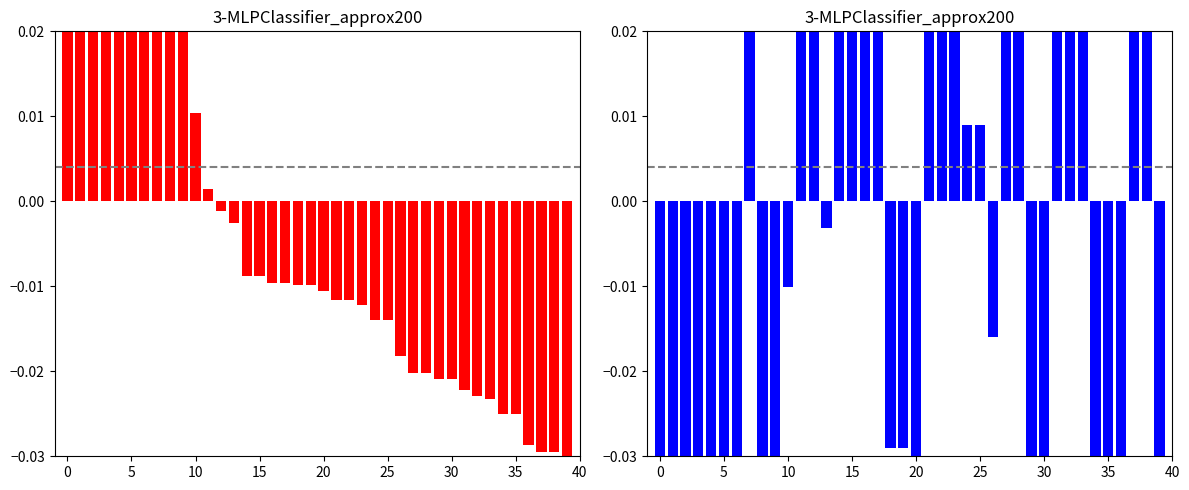

Does the chart contain stacked bars?

No